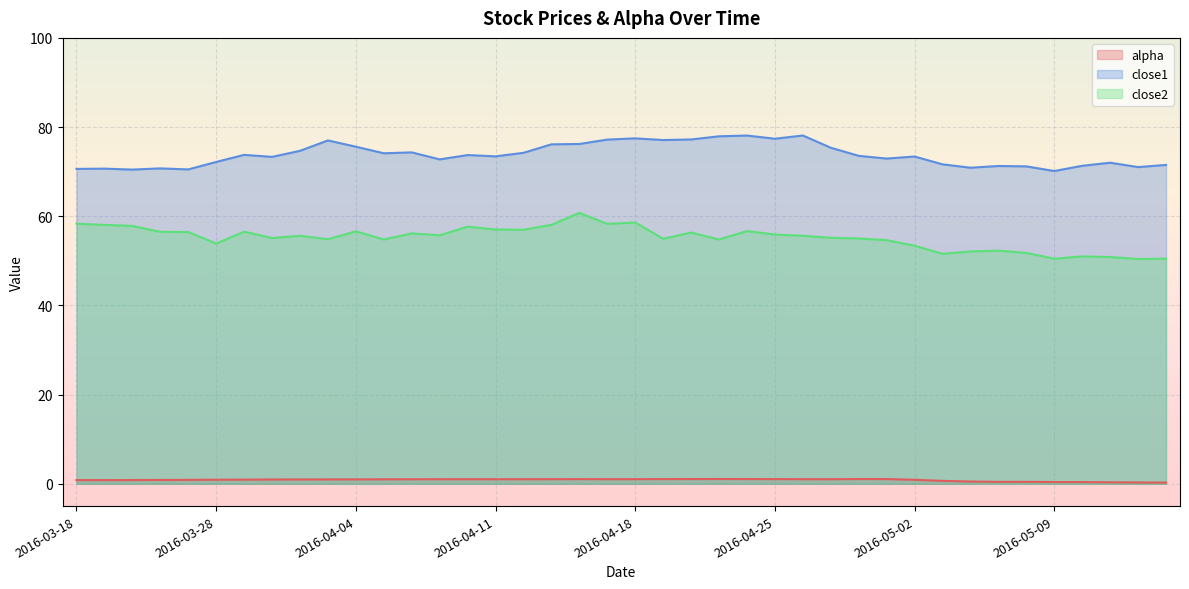

How many lines are shown in the chart?

3